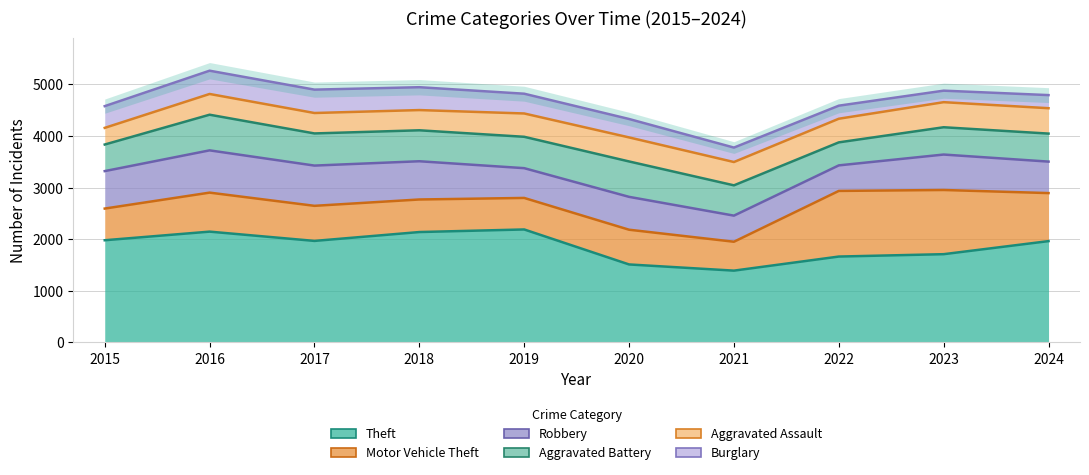

True or false: Aggravated Battery and Aggravated Assault intersect in this chart.

True